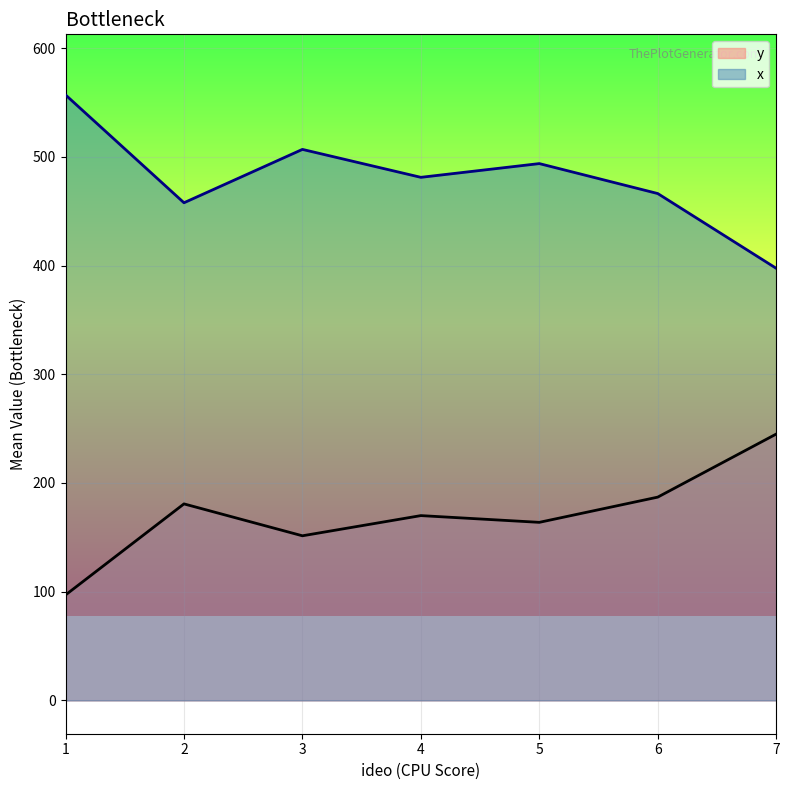

What is the spread (max minus min) of values at 4?

311.2